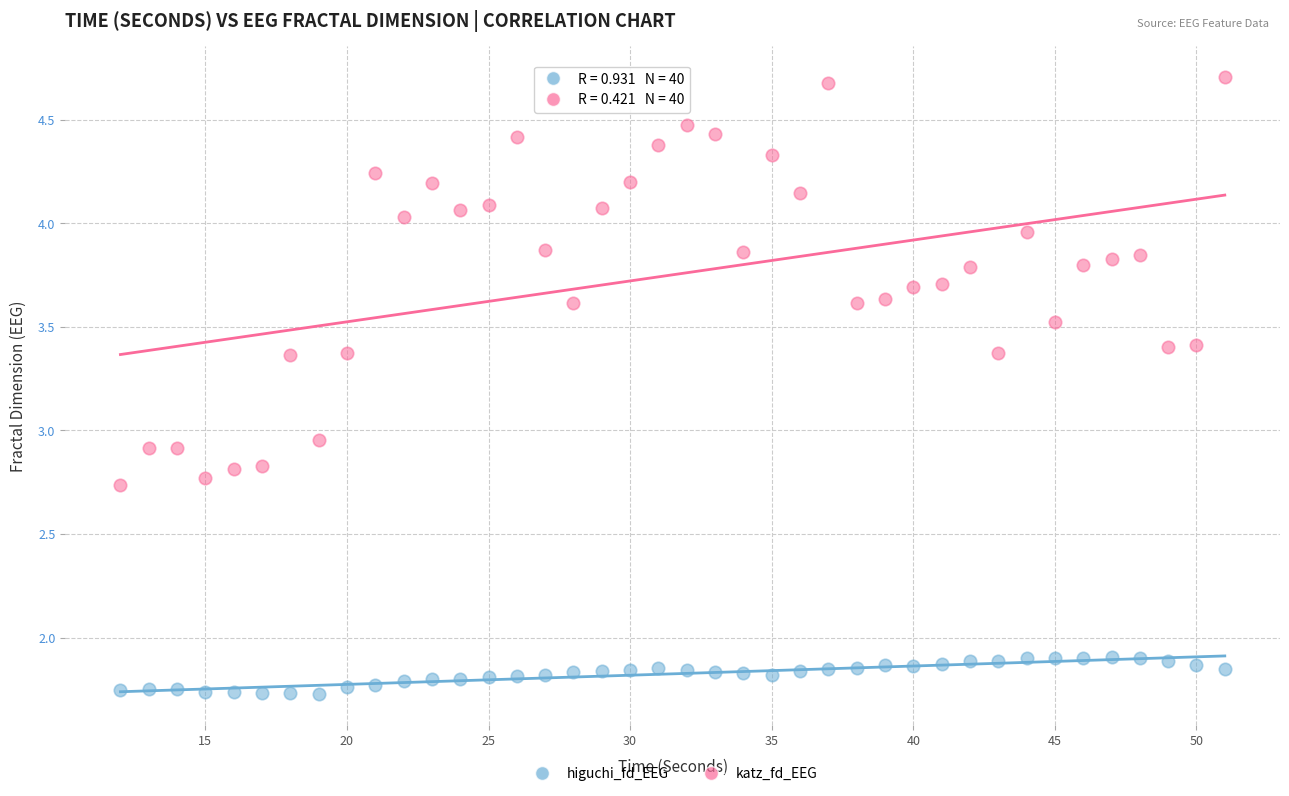

Across all data points, what is the range of X values (max minus min)?

39.0